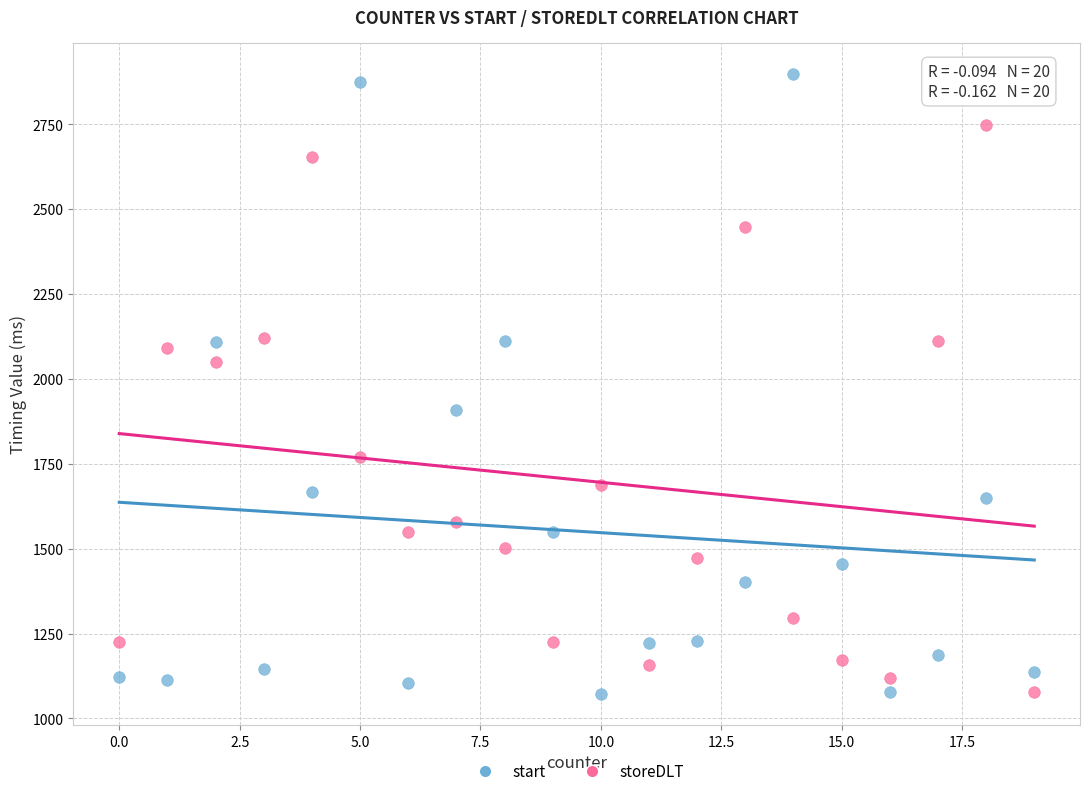

Which series contains the highest Y value?

start